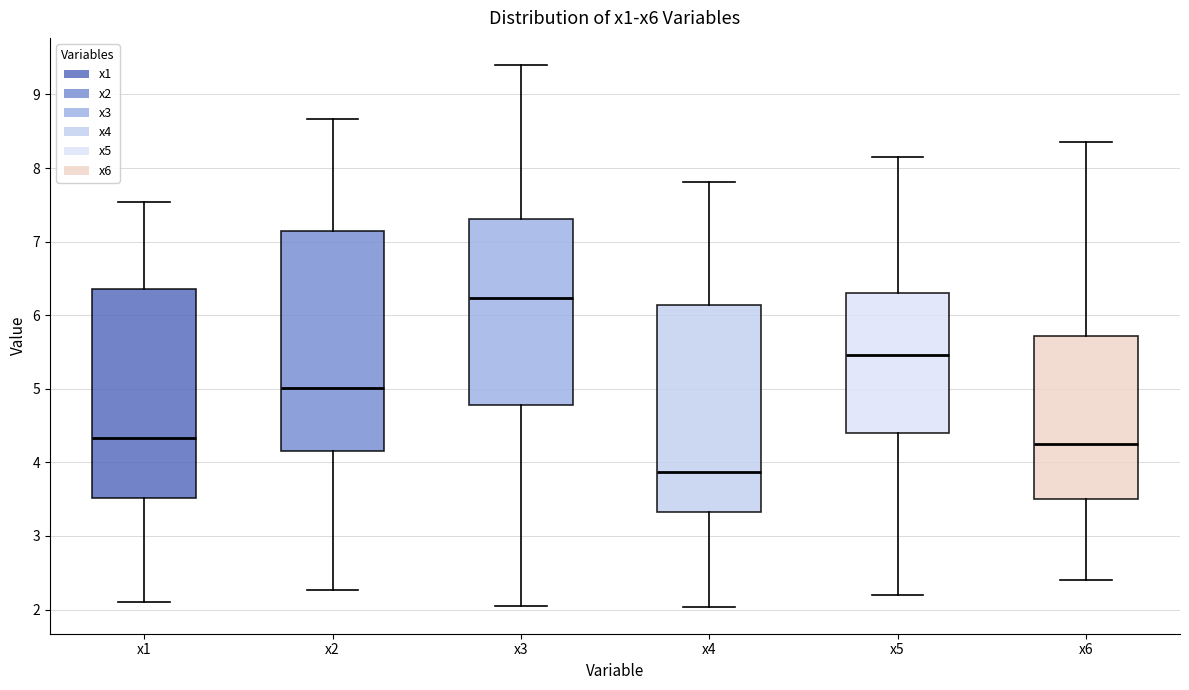

Where does the lower whisker of the box for x1 end on the y-axis? The values are not printed on the chart, so give them approximately, as read against the axis.

2.1